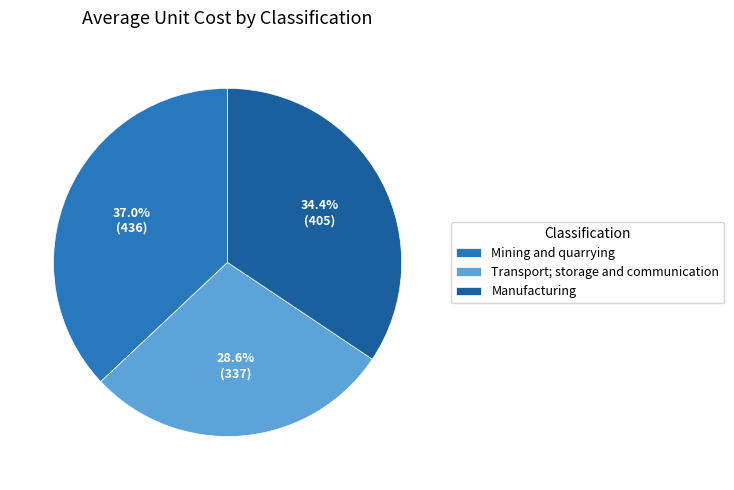

What is the ratio of the value at Manufacturing to the value at Transport; storage and communication?

1.2